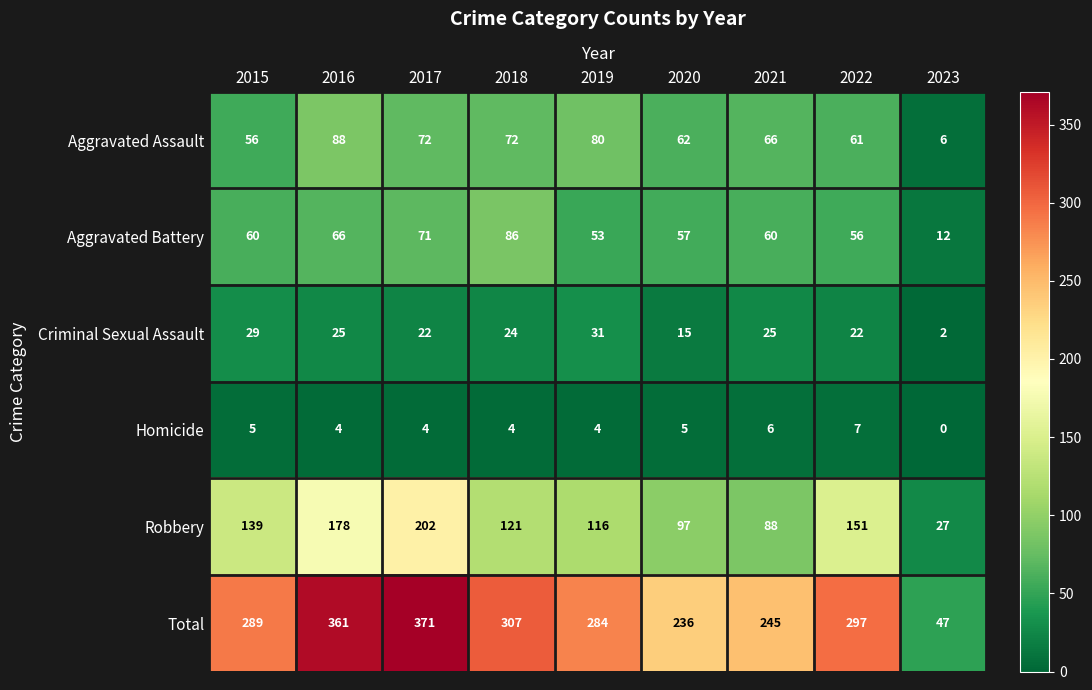

Count the number of data series in this chart.

6